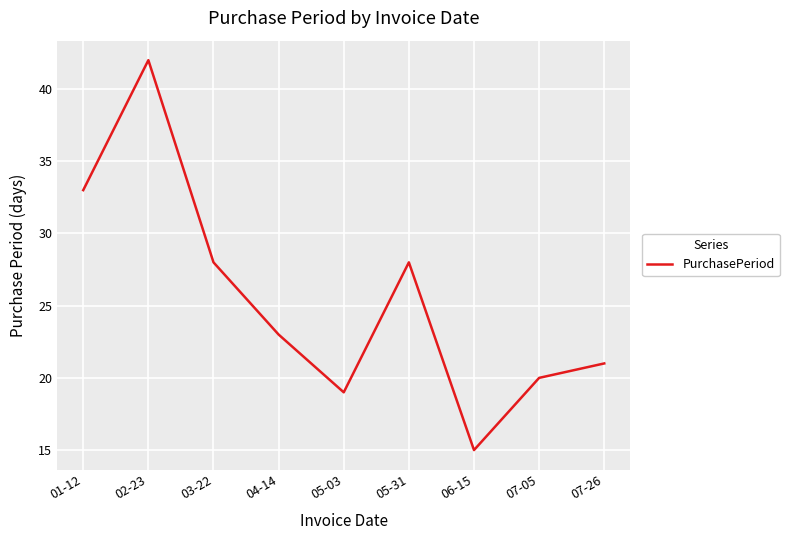

Does the chart display data point markers on the line(s)?

No